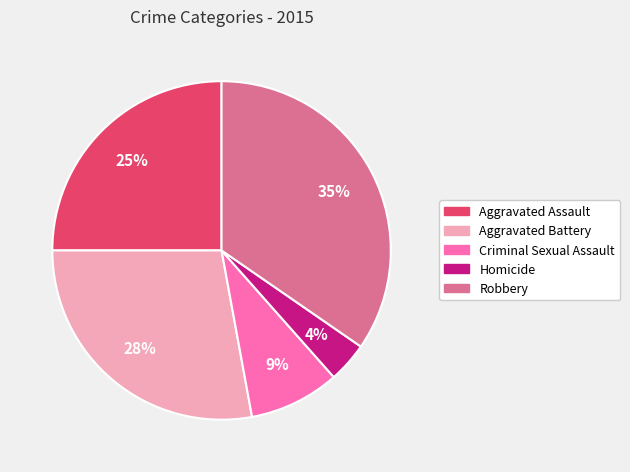

What is the smallest slice in the pie chart?

Homicide